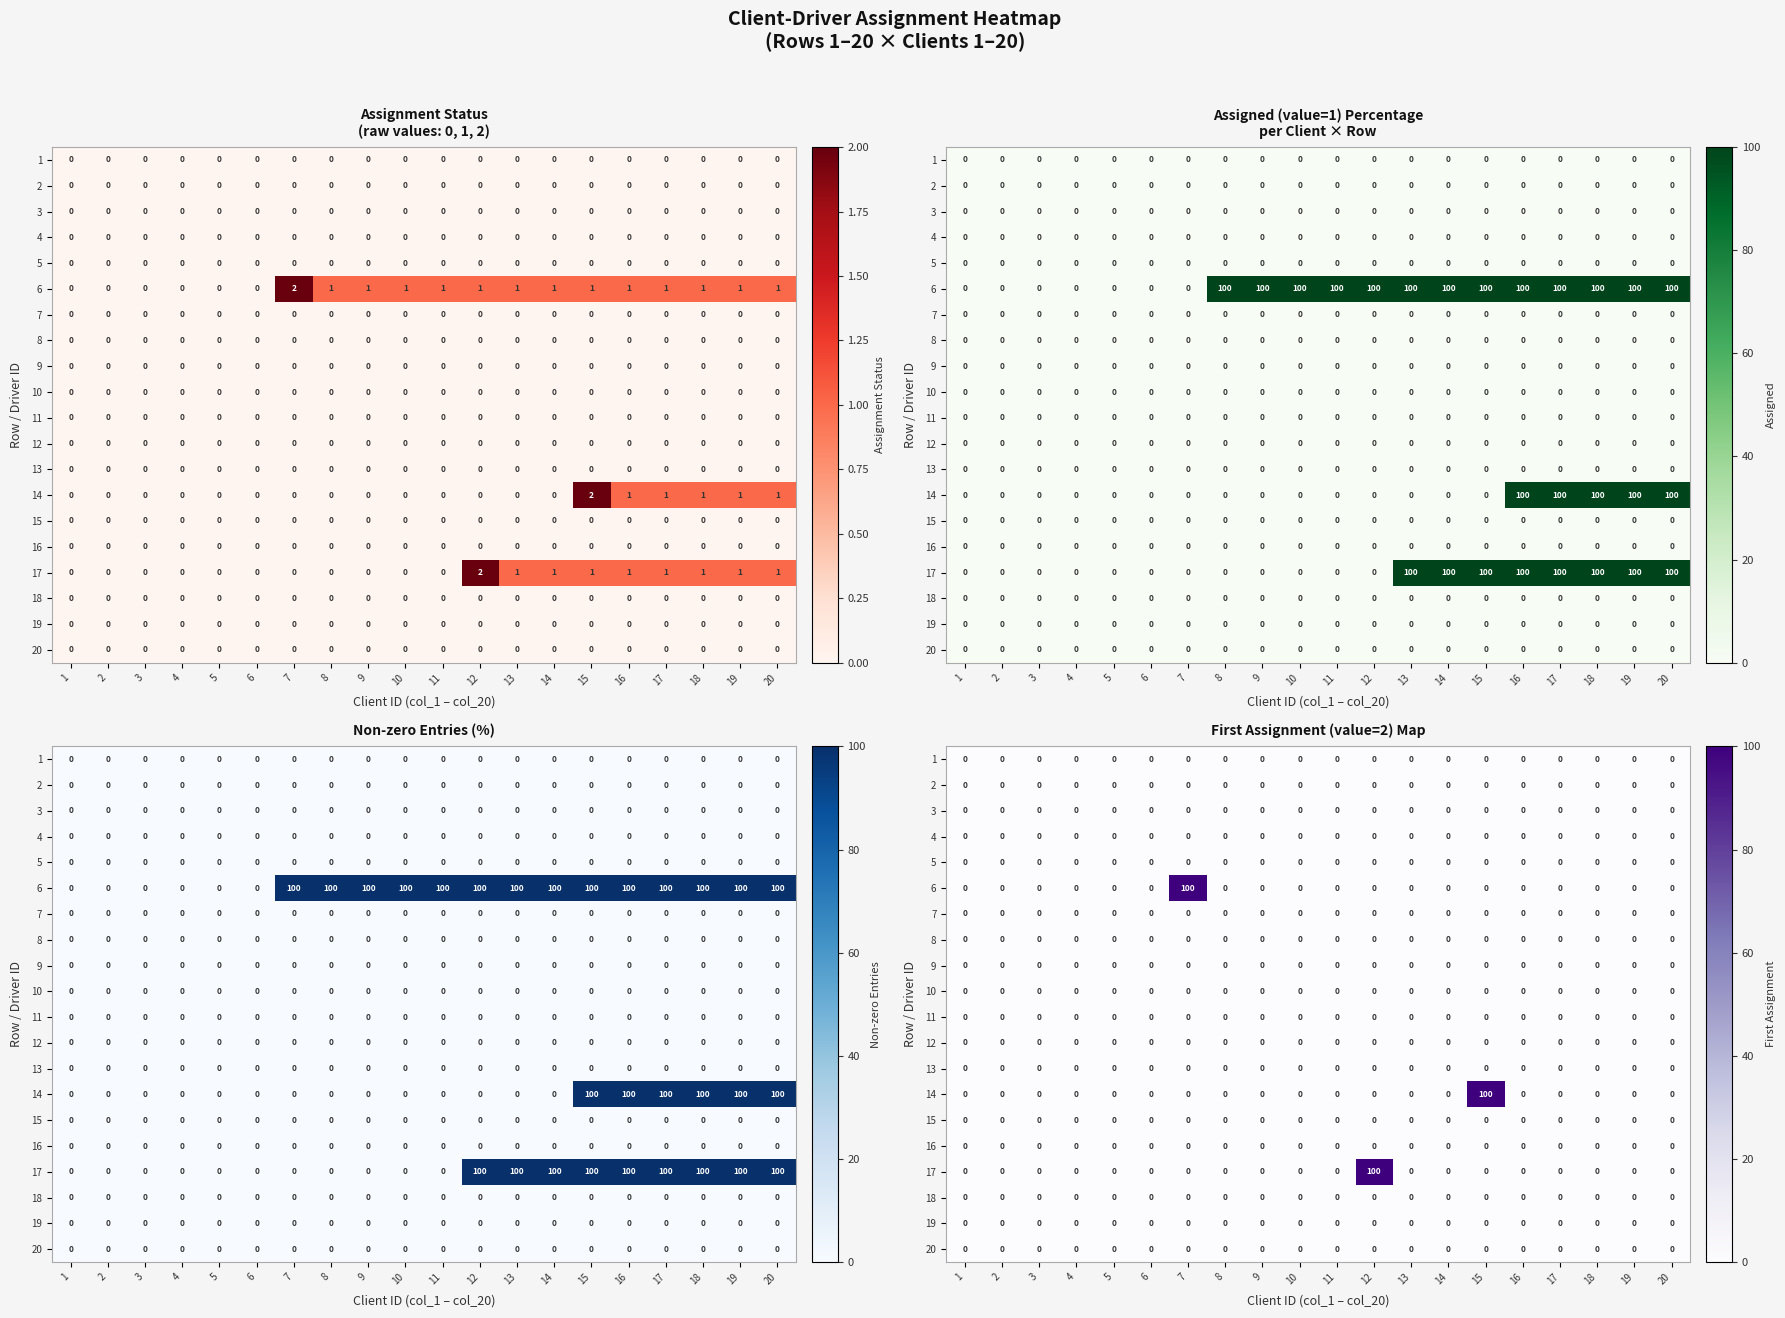

Which series has the largest total across all categories?

6